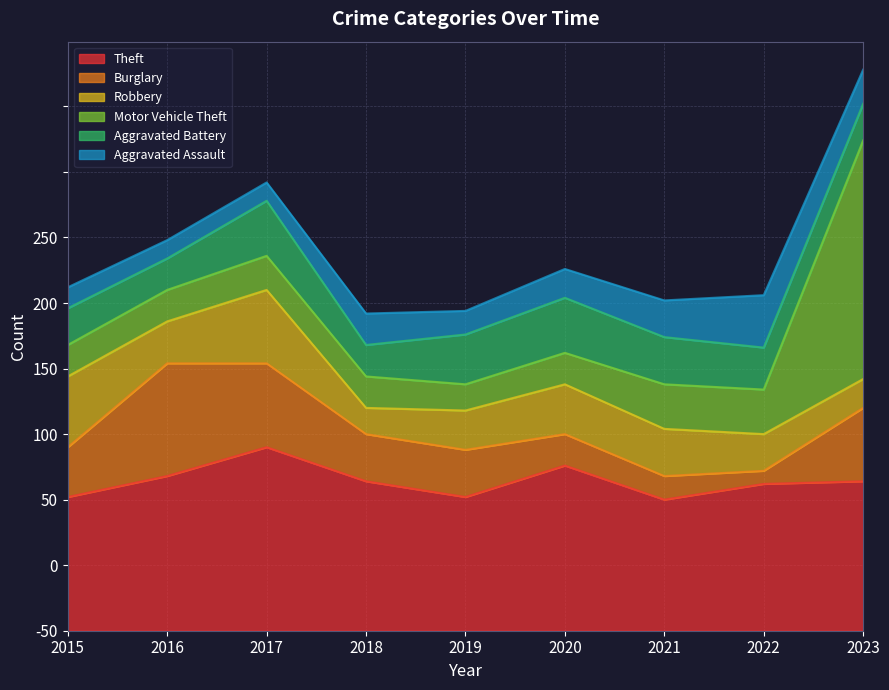

Where do Theft and Motor Vehicle Theft first cross each other?

2022 and 2023